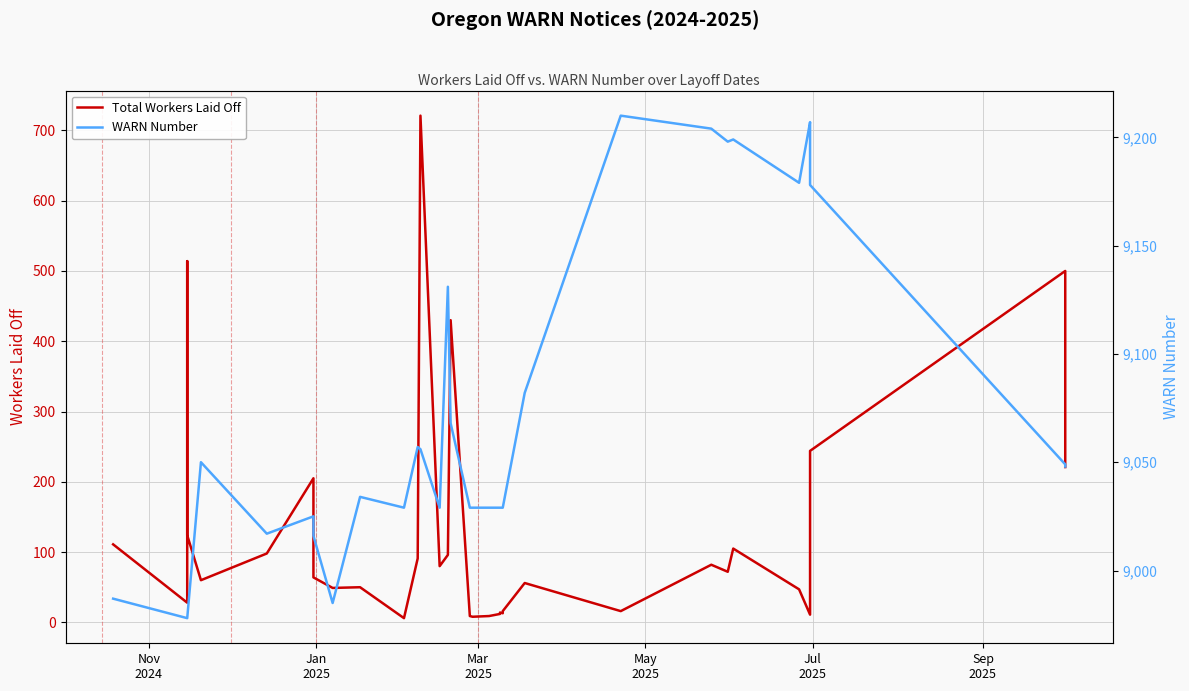

How many data points does each series have?

36